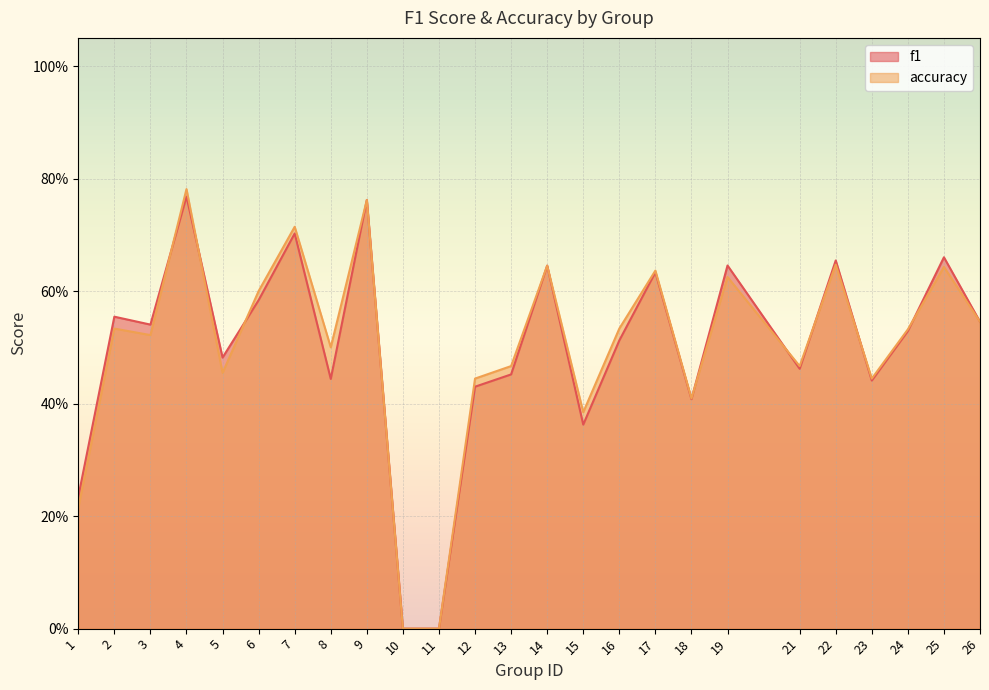

What is the difference between the f1 values at 2 and 1?

0.3